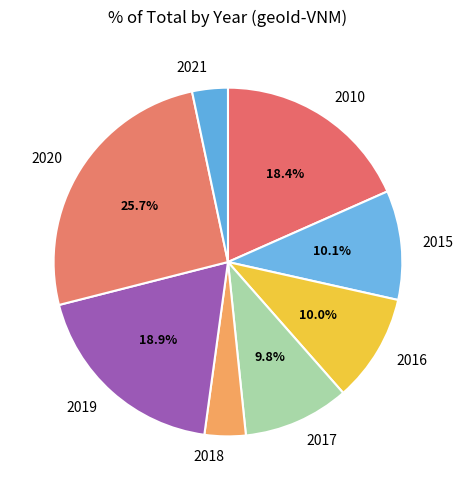

What is the smallest slice in the pie chart?

2021